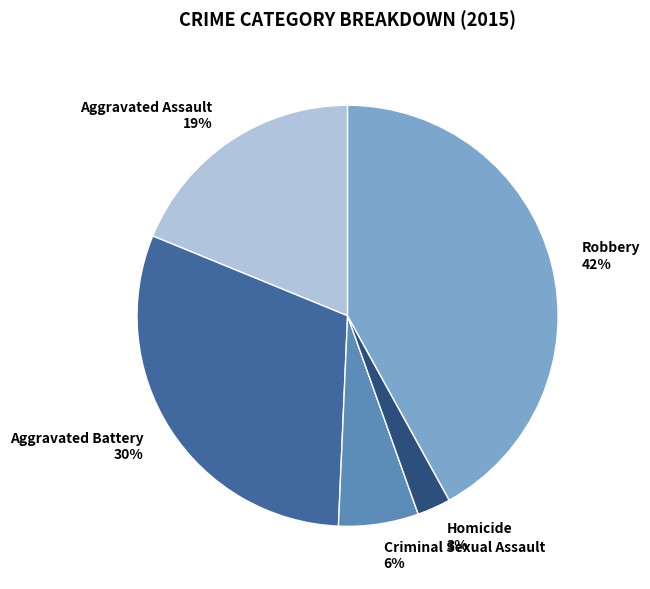

The Homicide slice represents 10% of the pie. True or false?

False